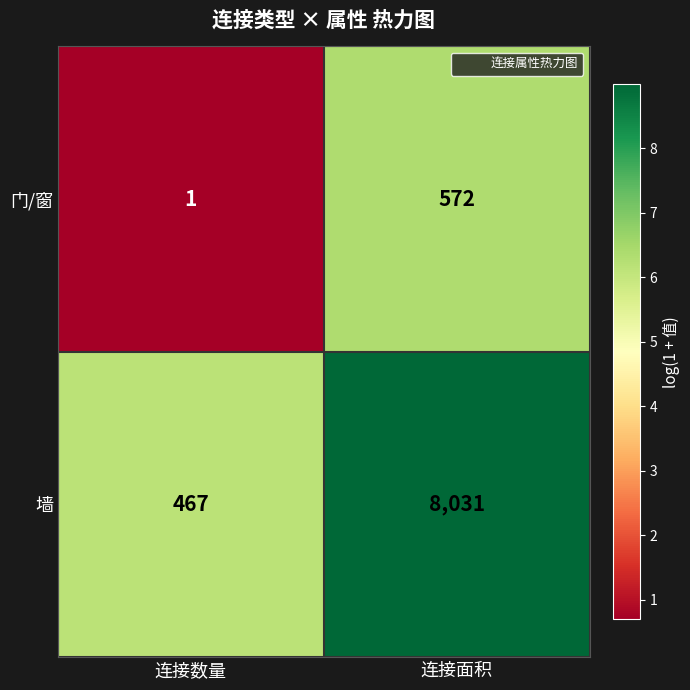

Where is 门/窗 nearest to the value 286?

连接数量